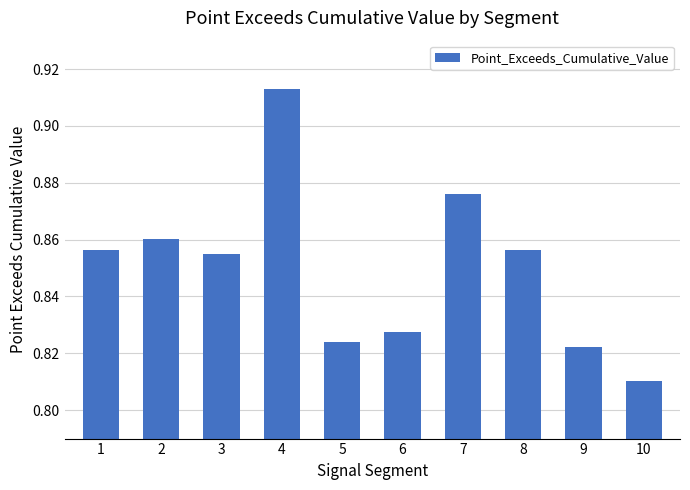

How many values are between 0 and 1?

10